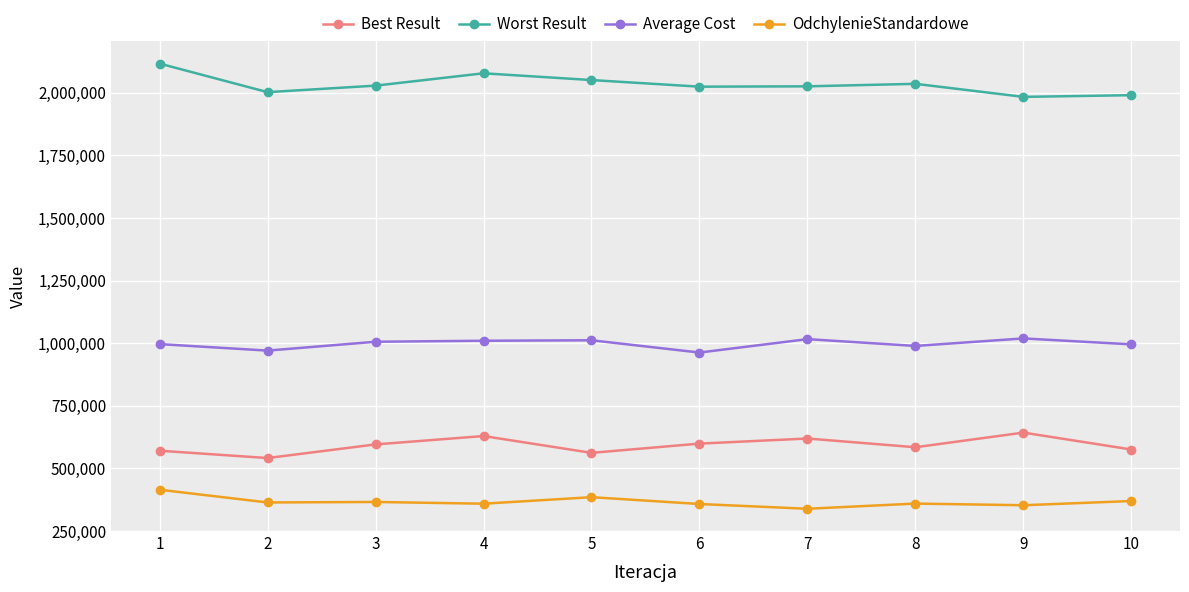

Which series has the largest total across all categories?

Worst Result